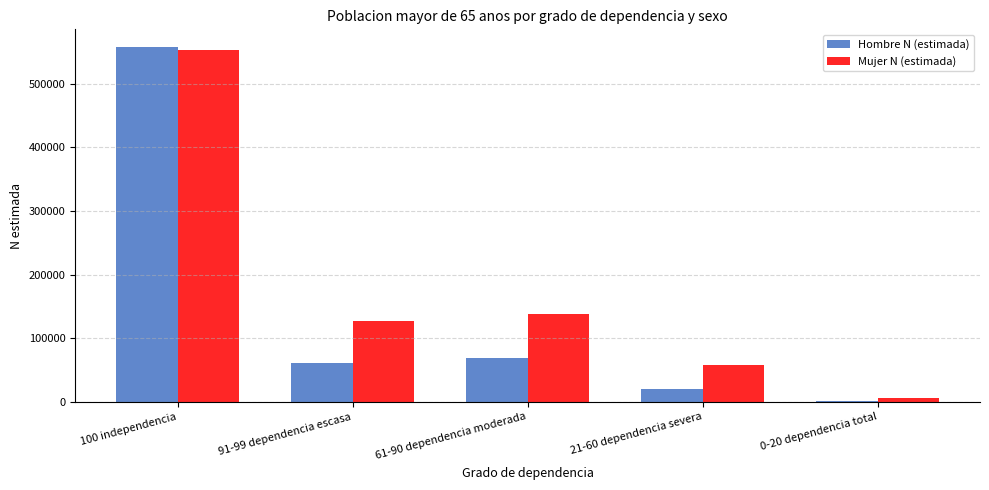

Reading left to right, list all the values displayed in this chart.

Hombre N (estimada): 100 independencia=557319	91-99 dependencia escasa=60899	61-90 dependencia moderada=68621	21-60 dependencia severa=20581	0-20 dependencia total=1162
Mujer N (estimada): 100 independencia=553411	91-99 dependencia escasa=127565	61-90 dependencia moderada=138326	21-60 dependencia severa=57973	0-20 dependencia total=6749